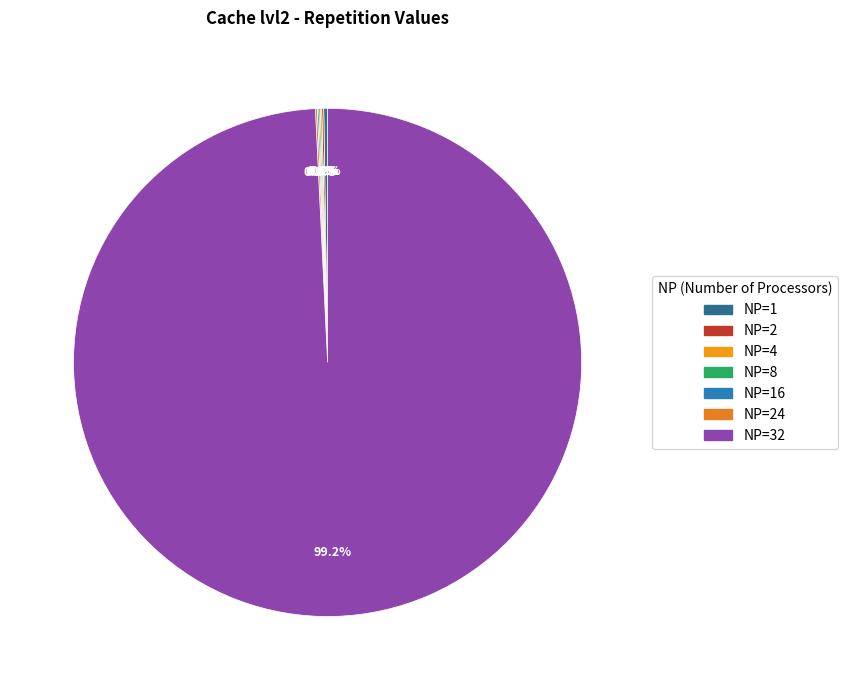

Which category has the biggest portion of the pie?

NP=32